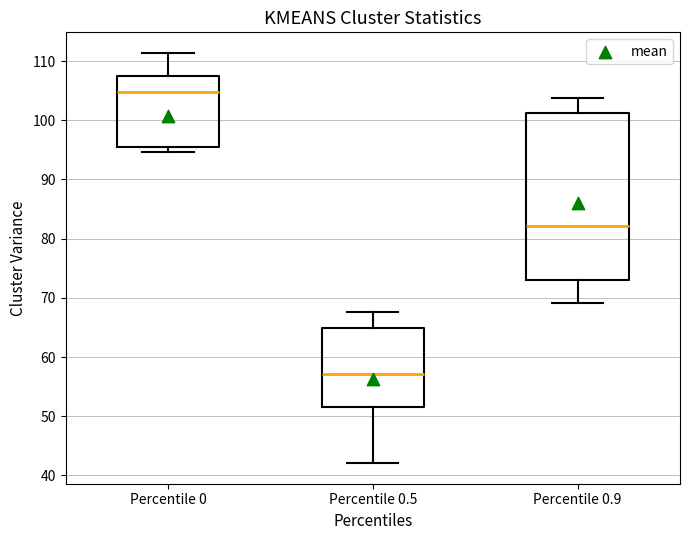

Where does the upper whisker of the box for Percentile 0.9 end on the y-axis? The values are not printed on the chart, so give them approximately, as read against the axis.

104